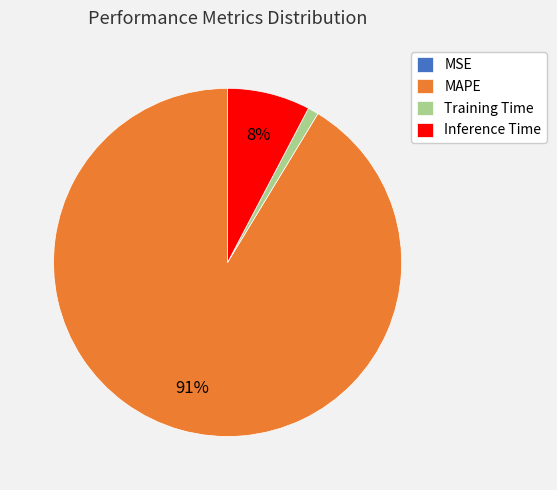

Which slice is the largest?

MAPE